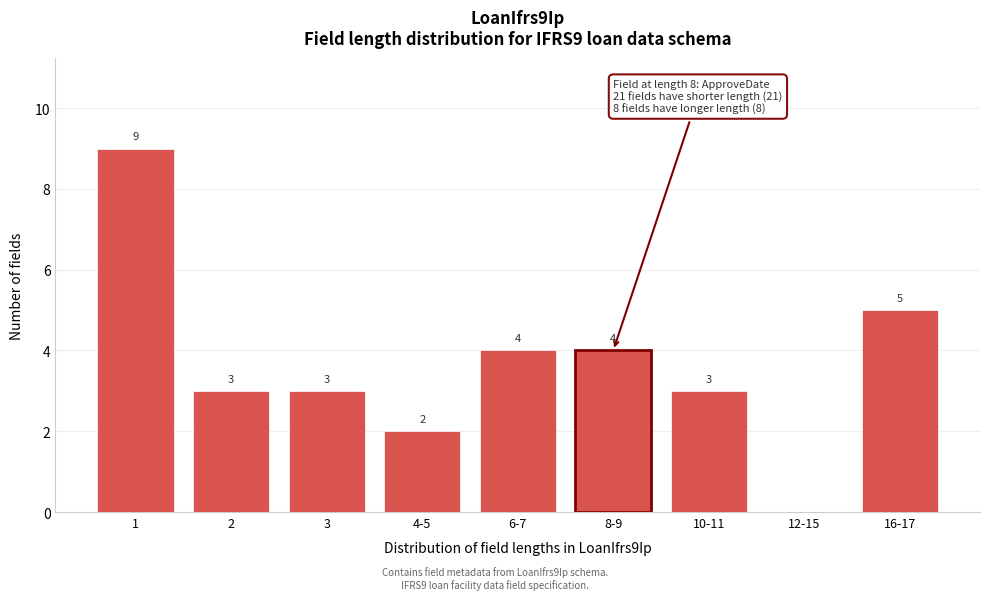

Reading right to left, transcribe all the data shown in this chart.

16-17=5	12-15=0	10-11=3	8-9=4	6-7=4	4-5=2	3=3	2=3	1=9